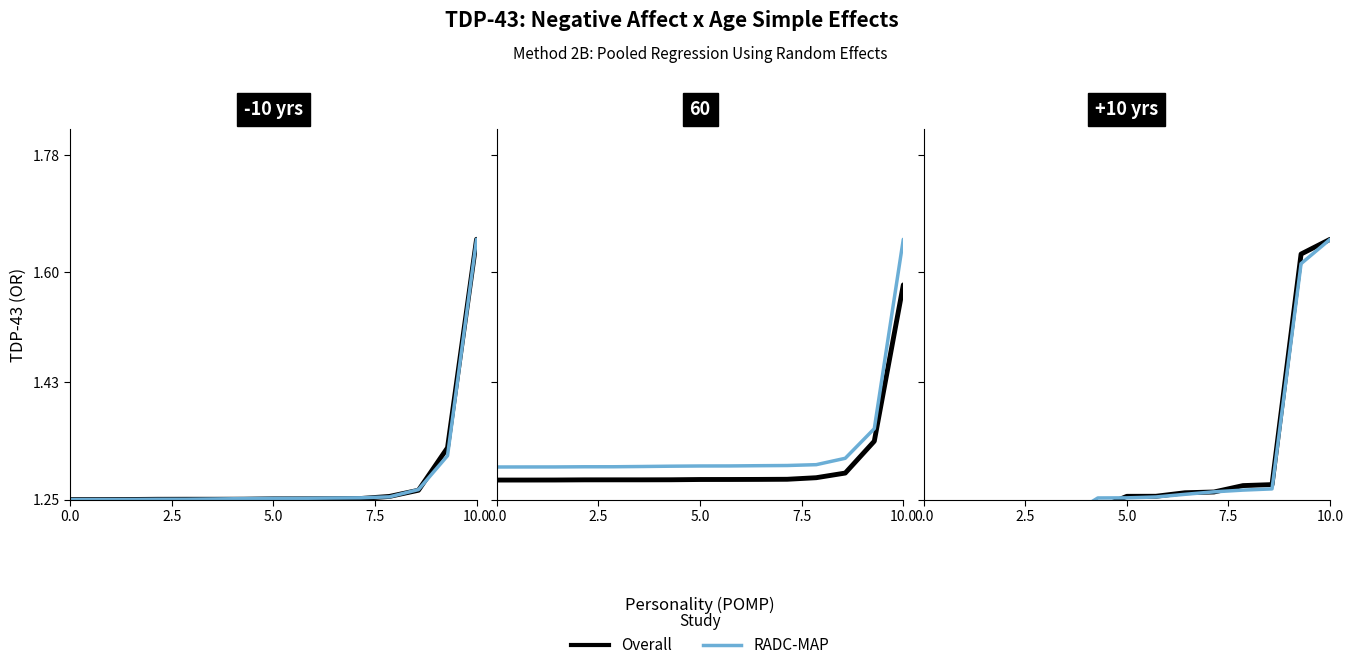

What is the difference between the maximum and minimum values in the Overall series?

0.4